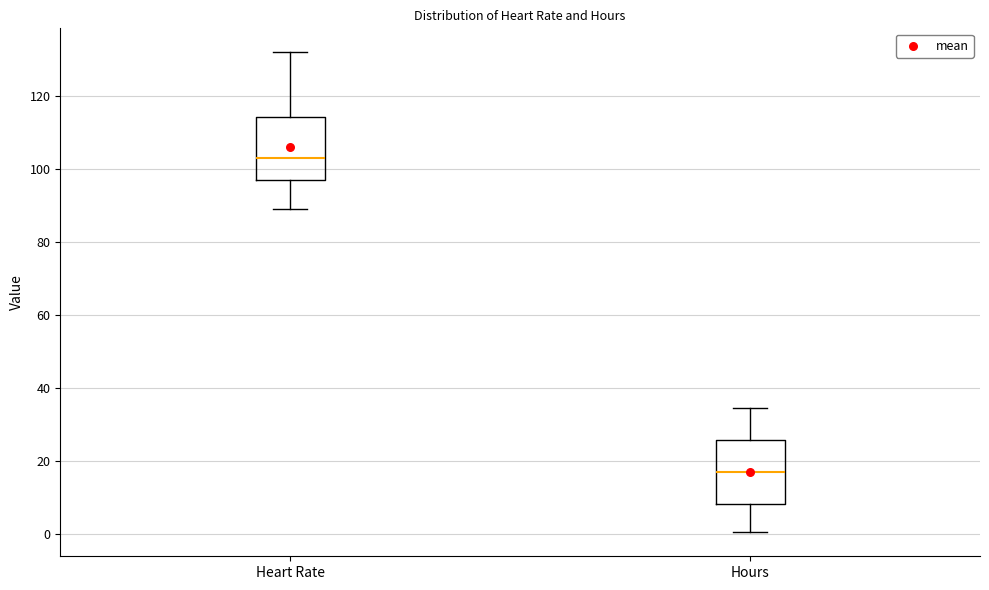

Which box's median line is the lowest?

Hours